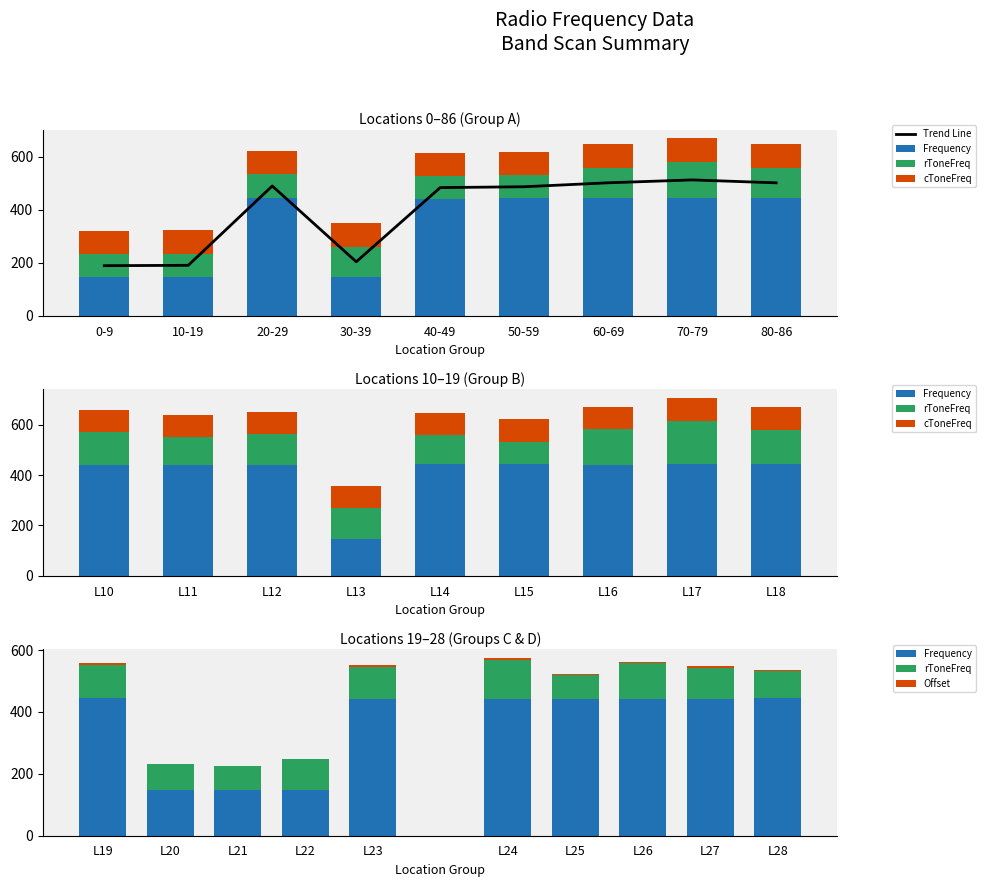

Between 50-59 and 80-86, which is larger?

80-86